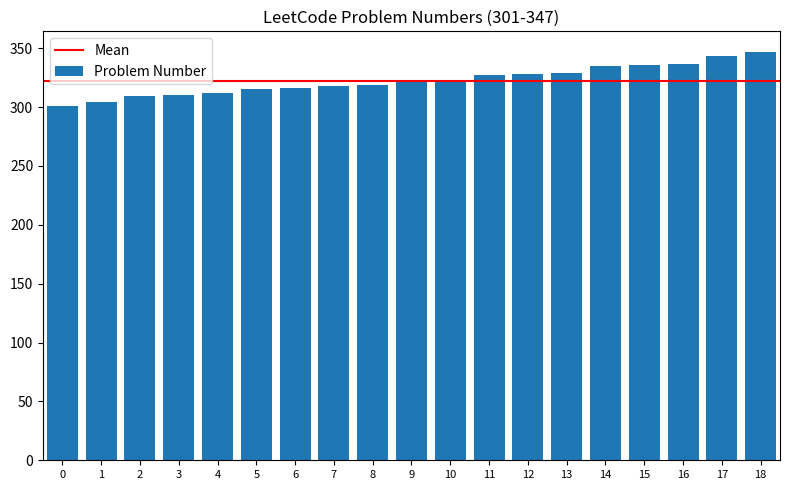

Is it true that the value at 13 is 329?

True